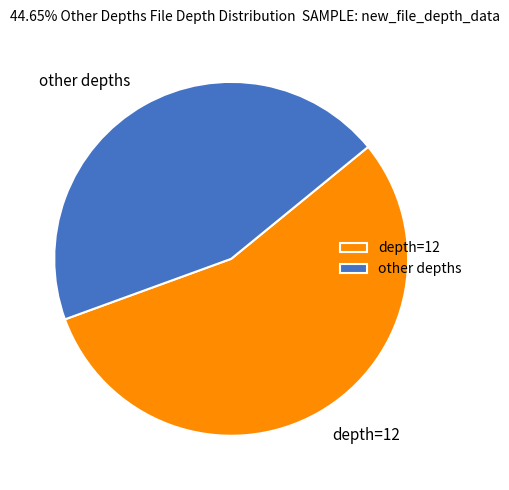

Combined, do depth=12 and other depths account for over 50%?

Yes